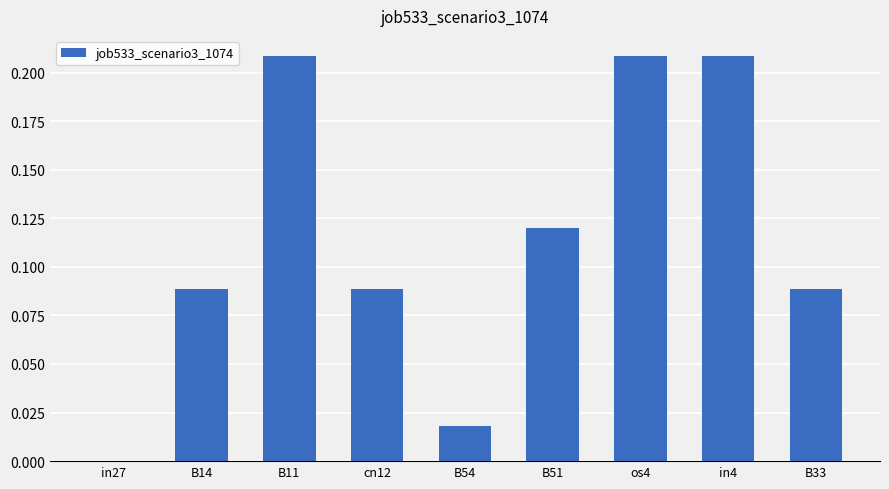

Are the bars horizontal?

No